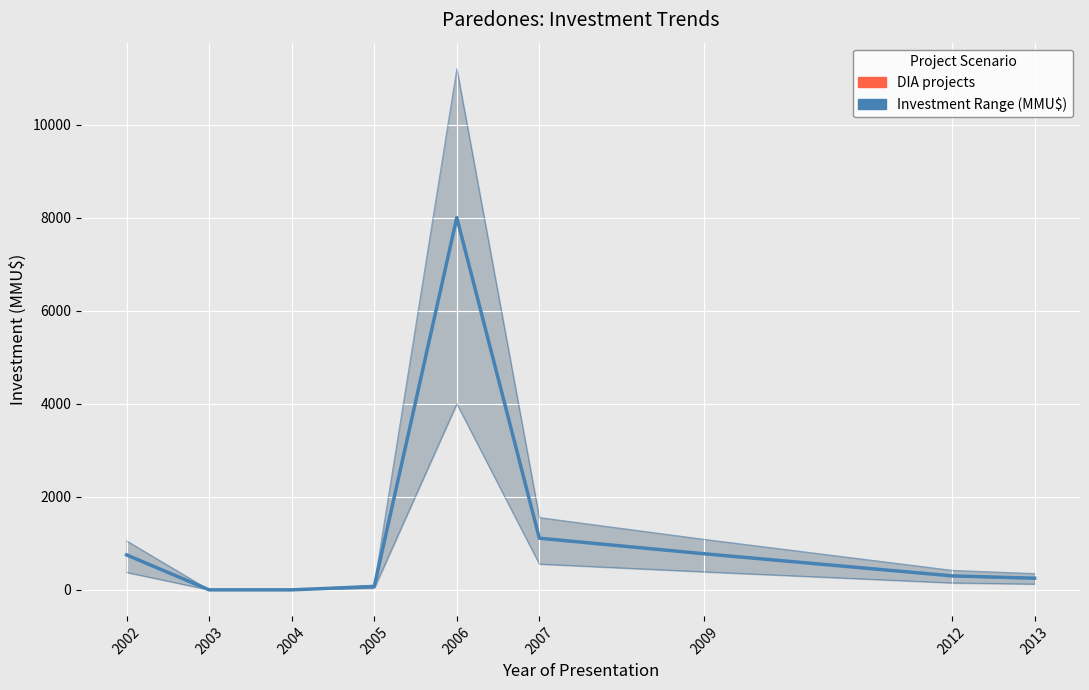

How many data points are above 300?

4